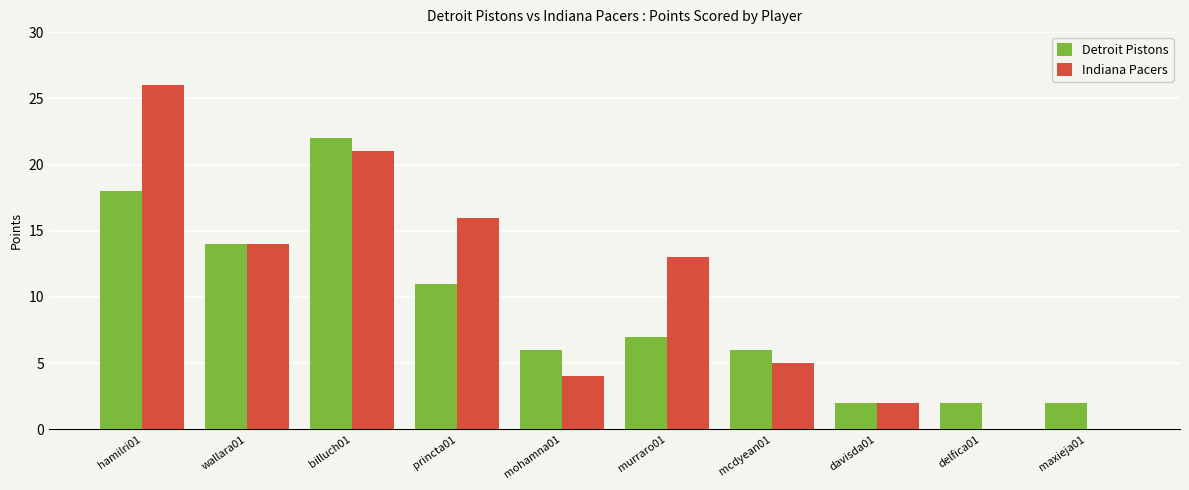

Reading left to right, what are all the values shown in this chart?

Detroit Pistons: hamilri01=18	wallara01=14	billuch01=22	princta01=11	mohamna01=6	murraro01=7	mcdyean01=6	davisda01=2	delfica01=2	maxieja01=2
Indiana Pacers: hamilri01=26	wallara01=14	billuch01=21	princta01=16	mohamna01=4	murraro01=13	mcdyean01=5	davisda01=2	delfica01=0	maxieja01=0